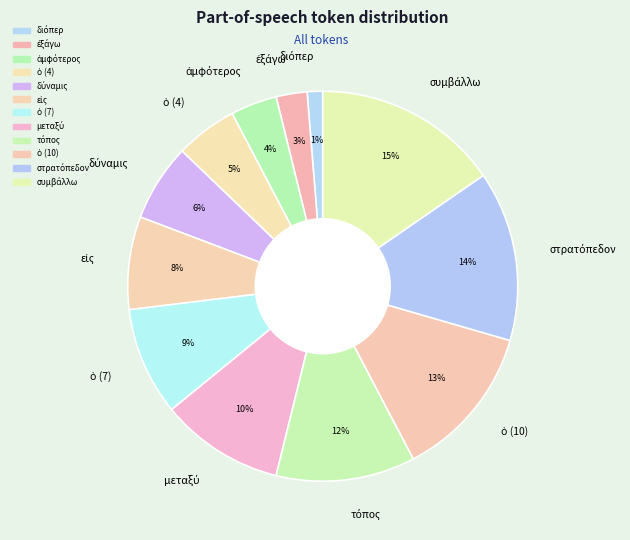

Is there a majority slice in this chart?

No